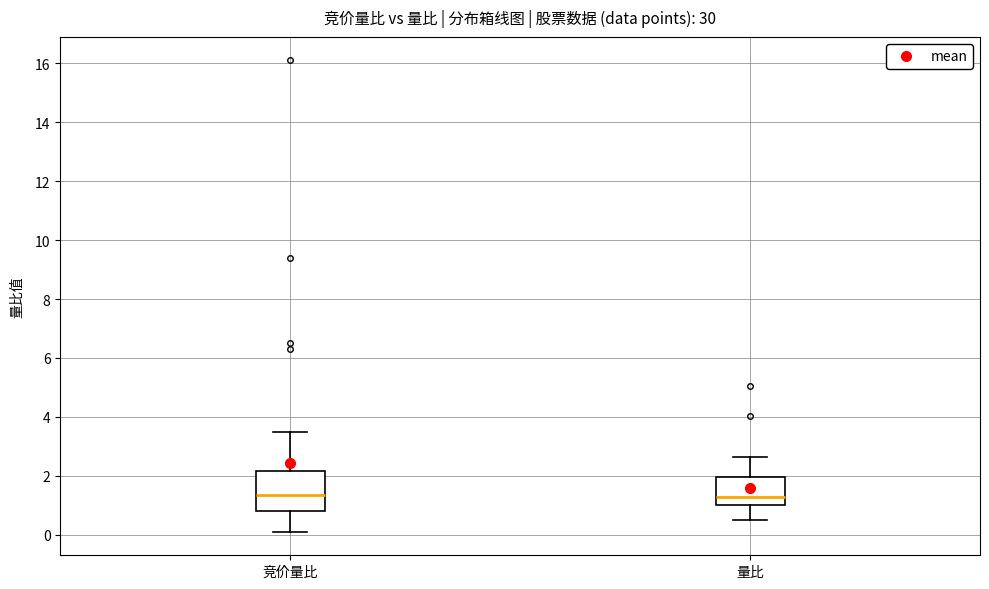

Where does the upper whisker of the box for 量比 end on the y-axis? The values are not printed on the chart, so give them approximately, as read against the axis.

2.6